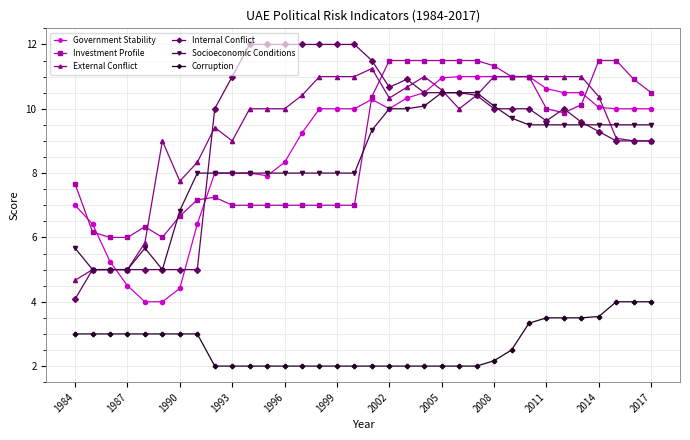

Which series has the widest spread of values?

Internal Conflict